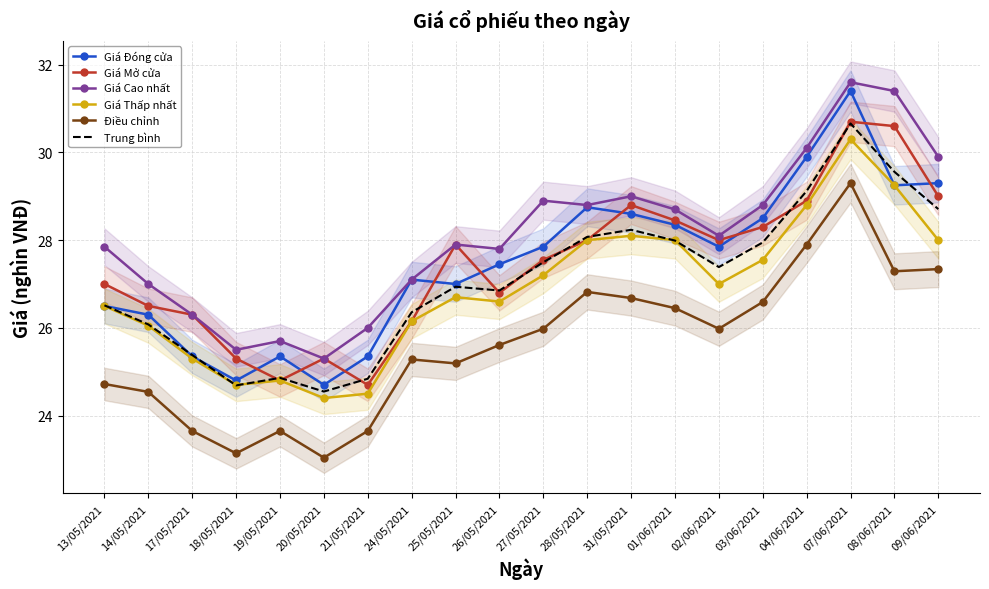

True or false: Giá Đóng cửa has a value of 46.7 at 03/06/2021.

False